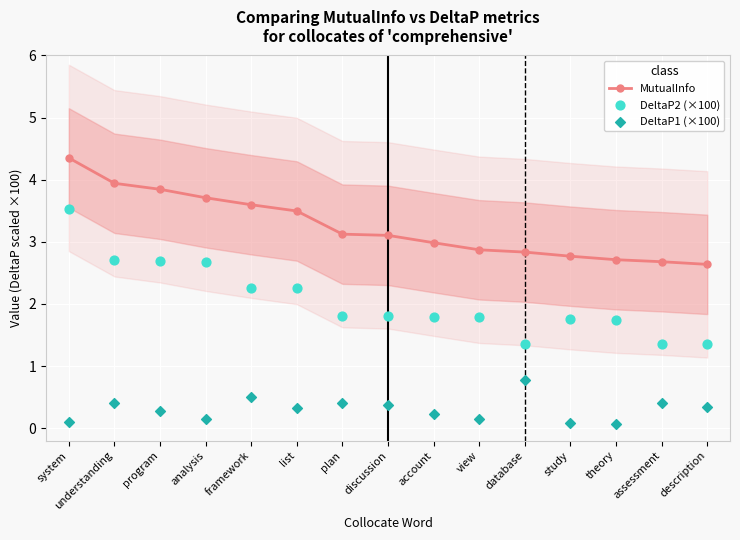

What is the total value across all series at plan?

5.3